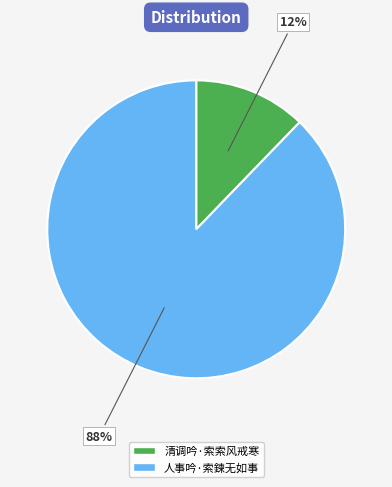

Which category has the biggest portion of the pie?

人事吟·索鍊无如事